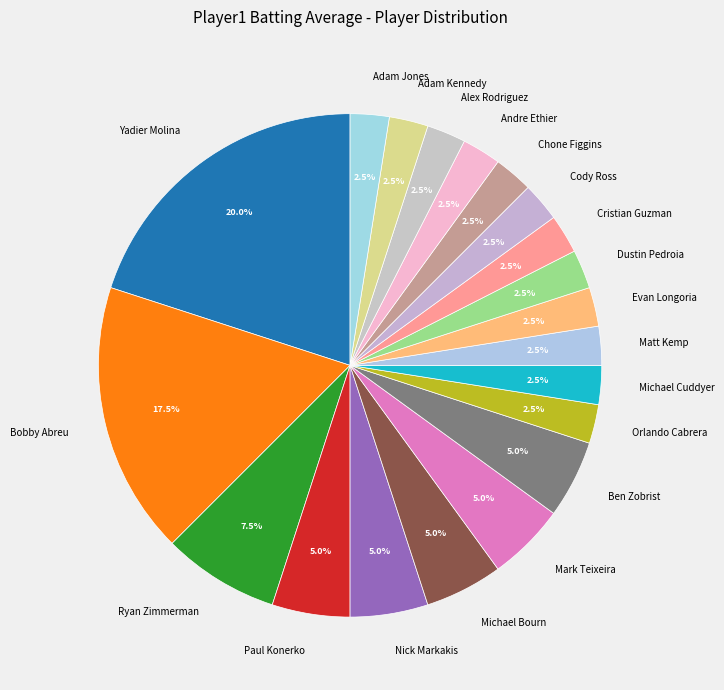

Combined, what portion of the pie is Chone Figgins and Bobby Abreu?

20.0%